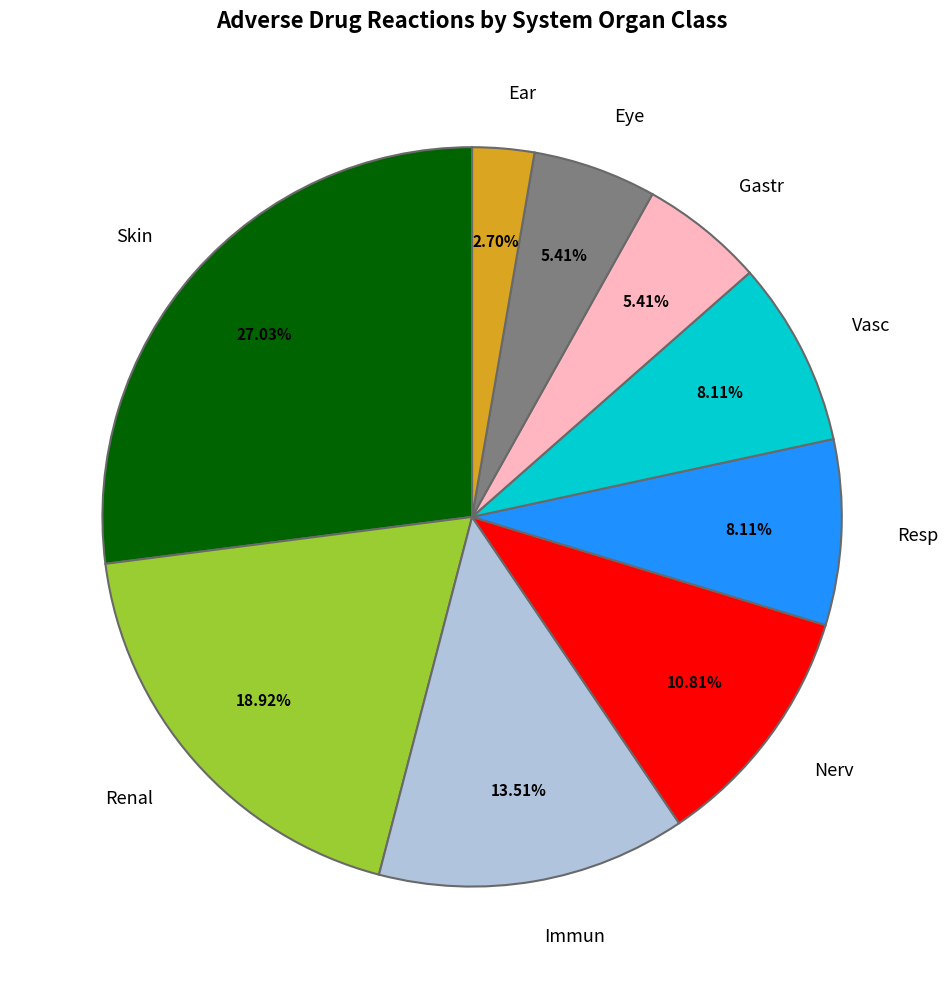

Is there a majority slice in this chart?

No